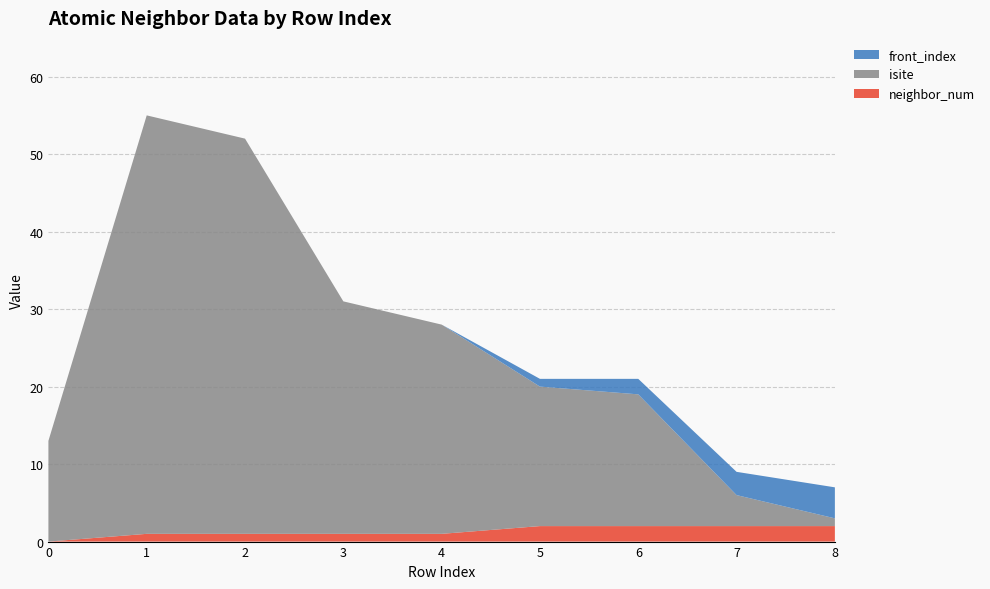

Reading left to right, list all the values displayed in this chart.

neighbor_num: 0	1	1	1	1	2	2	2	2
isite: 13	54	51	30	27	18	17	4	1
front_index: 0	0	0	0	0	1	2	3	4